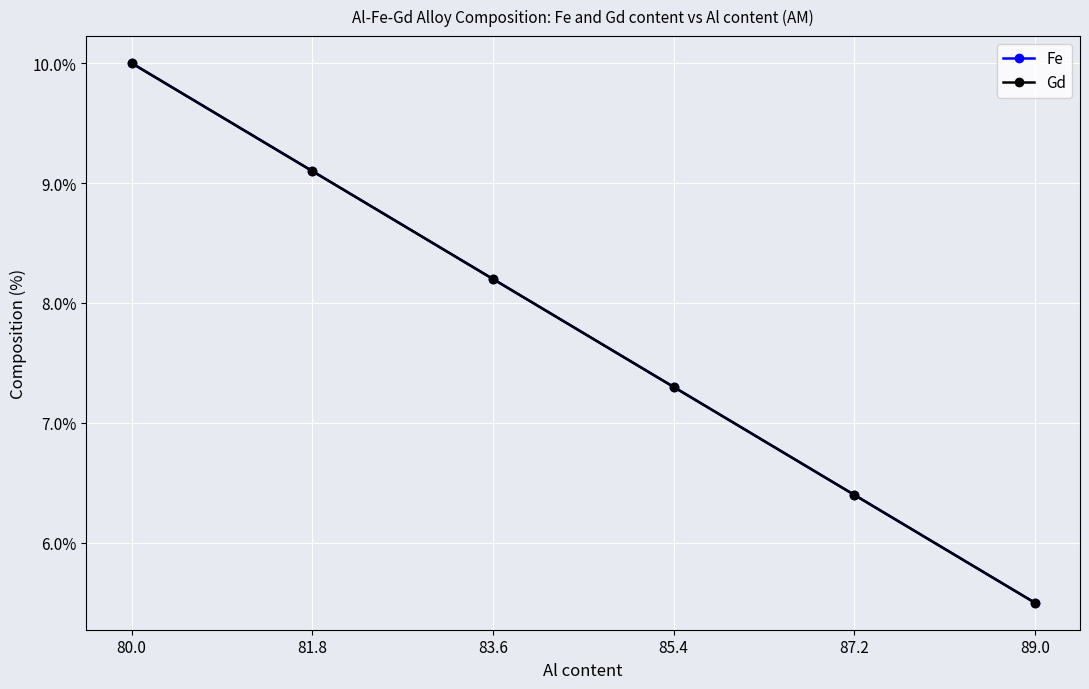

At which category does the chart reach its peak across all series?

80.0